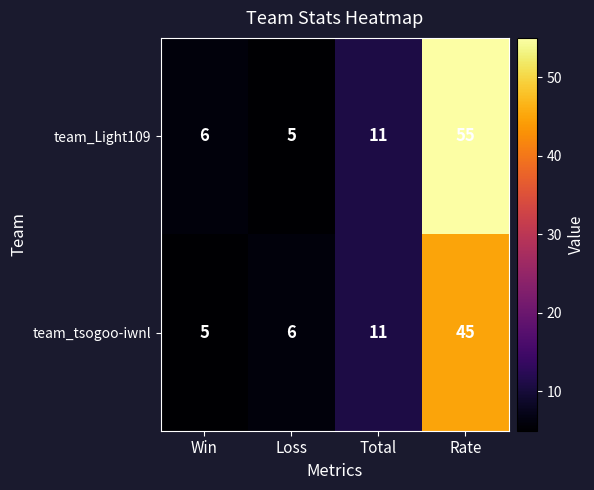

At which label does team_tsogoo-iwnl reach its peak?

Rate